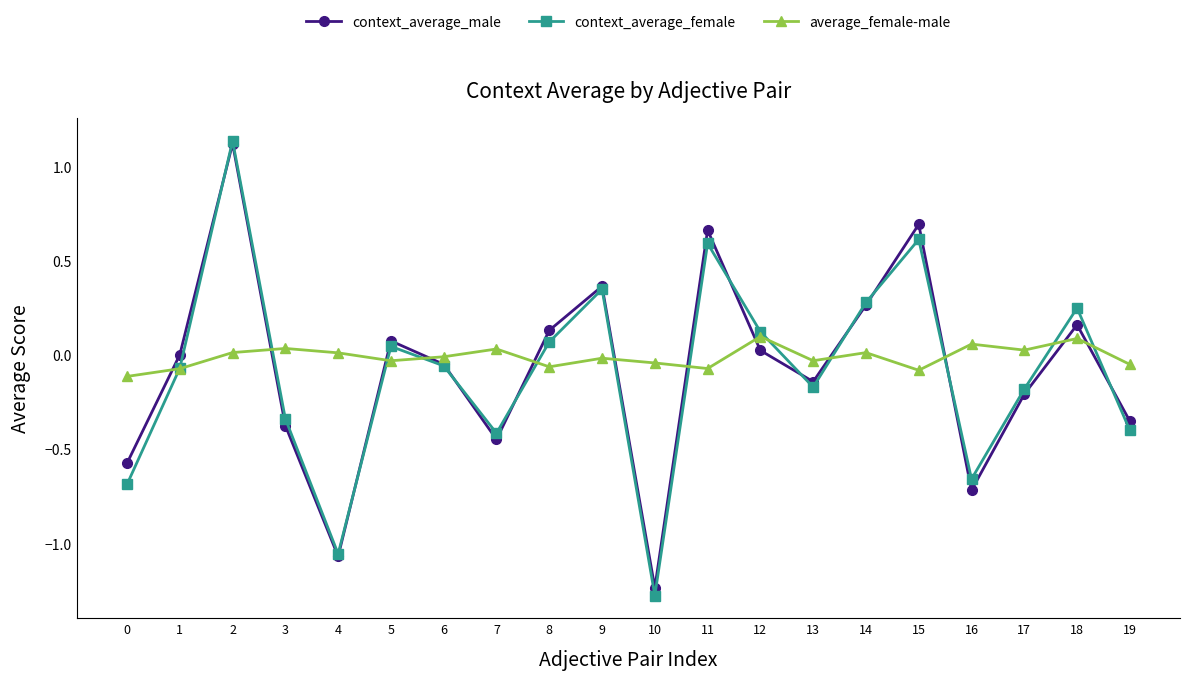

At which category does context_average_female reach its first local peak?

2